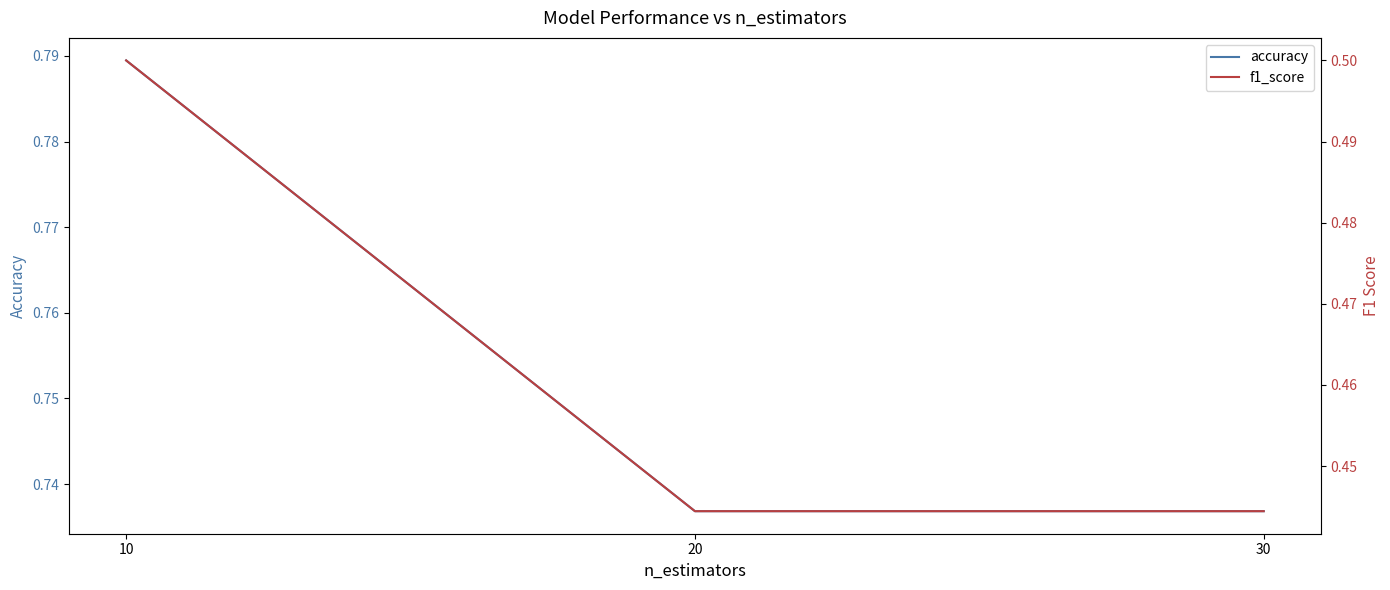

Which series has the largest total across all categories?

accuracy